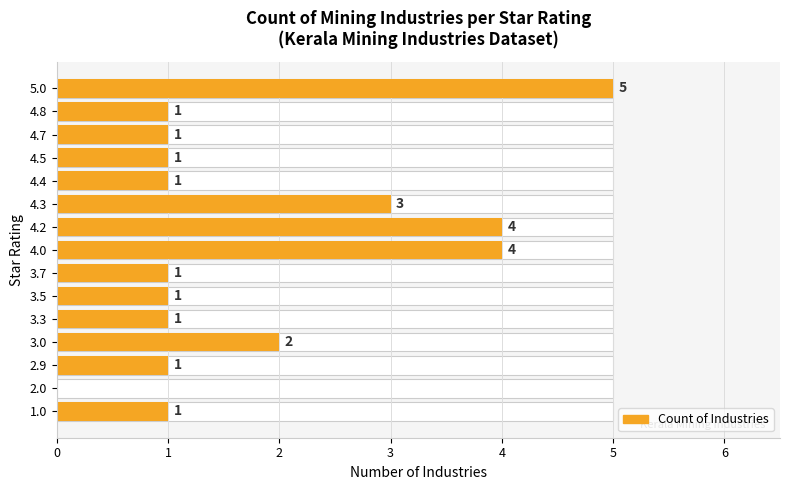

Rank the categories by value from lowest to highest.

2.0, 4.8, 4.7, 4.5, 4.4, 3.7, 3.5, 3.3, 2.9, 1.0, 3.0, 4.3, 4.2, 4.0, 5.0